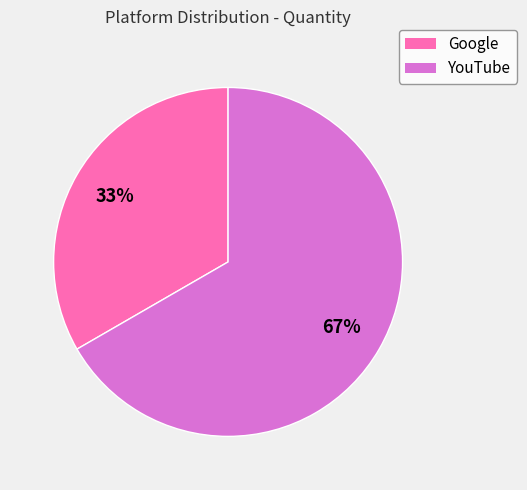

True or false: YouTube accounts for 67% of the total.

True